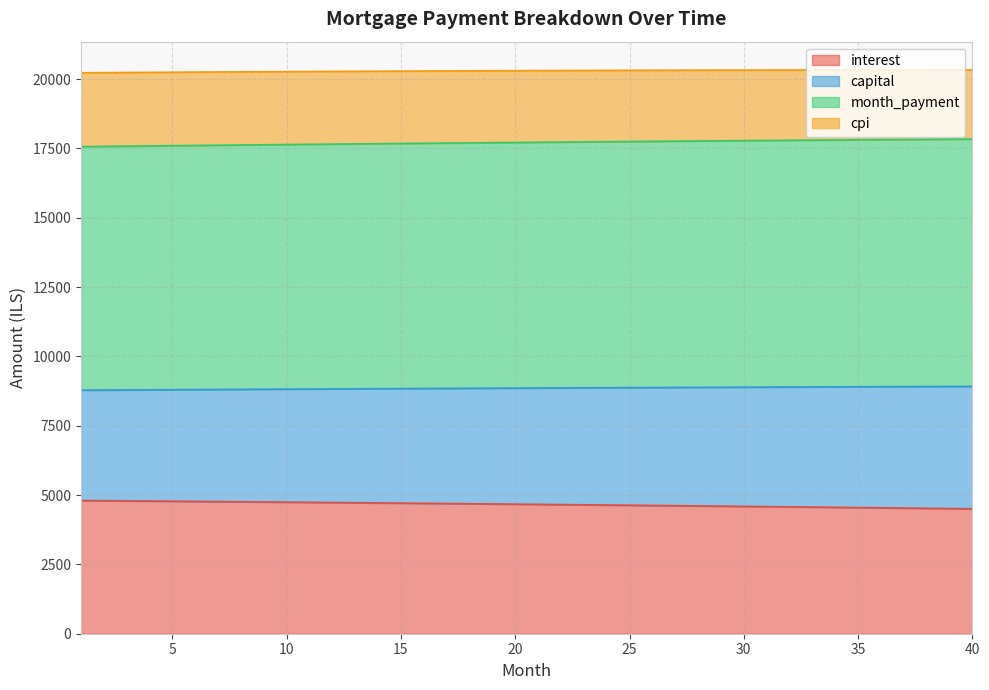

What is the lowest value of the interest series?

4505.4